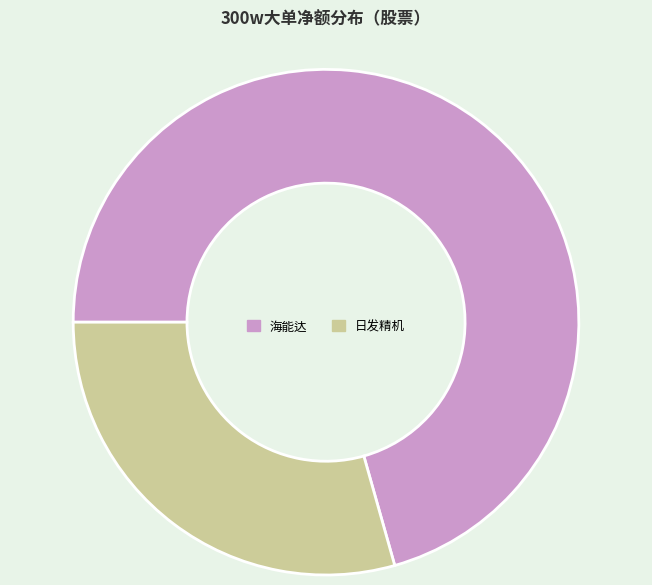

How many segments does this pie chart have?

2